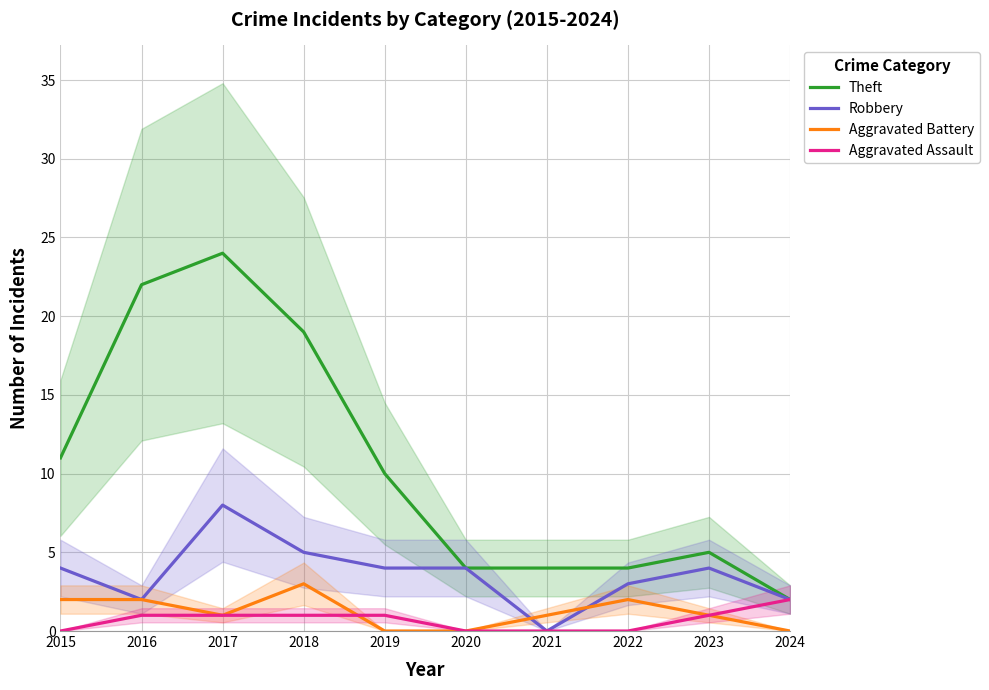

What is the difference between the second highest and minimum values in the Aggravated Assault series?

1